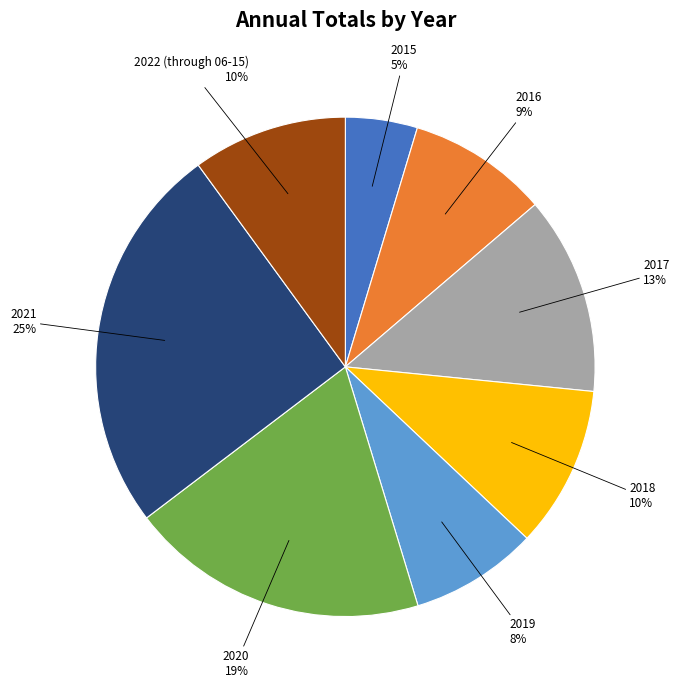

What is the smallest slice in the pie chart?

2015